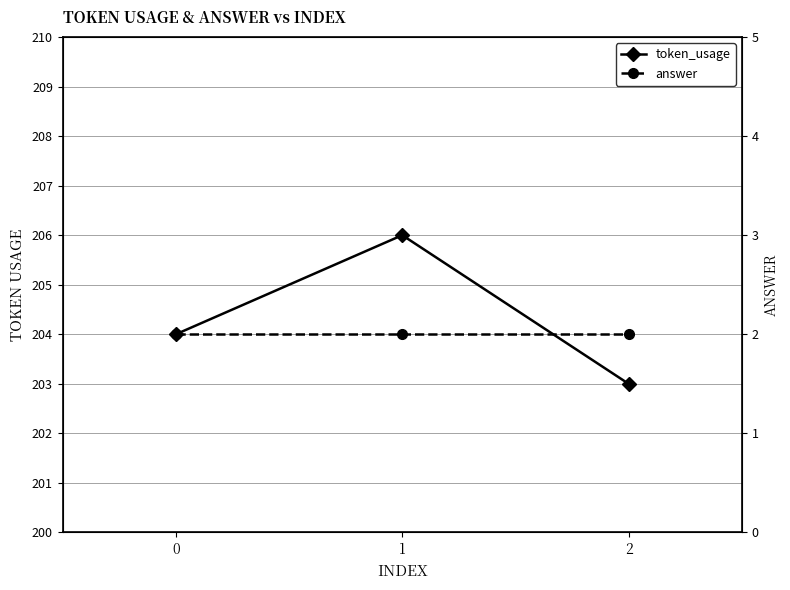

The value of token_usage at 2 is 203. True or false?

True